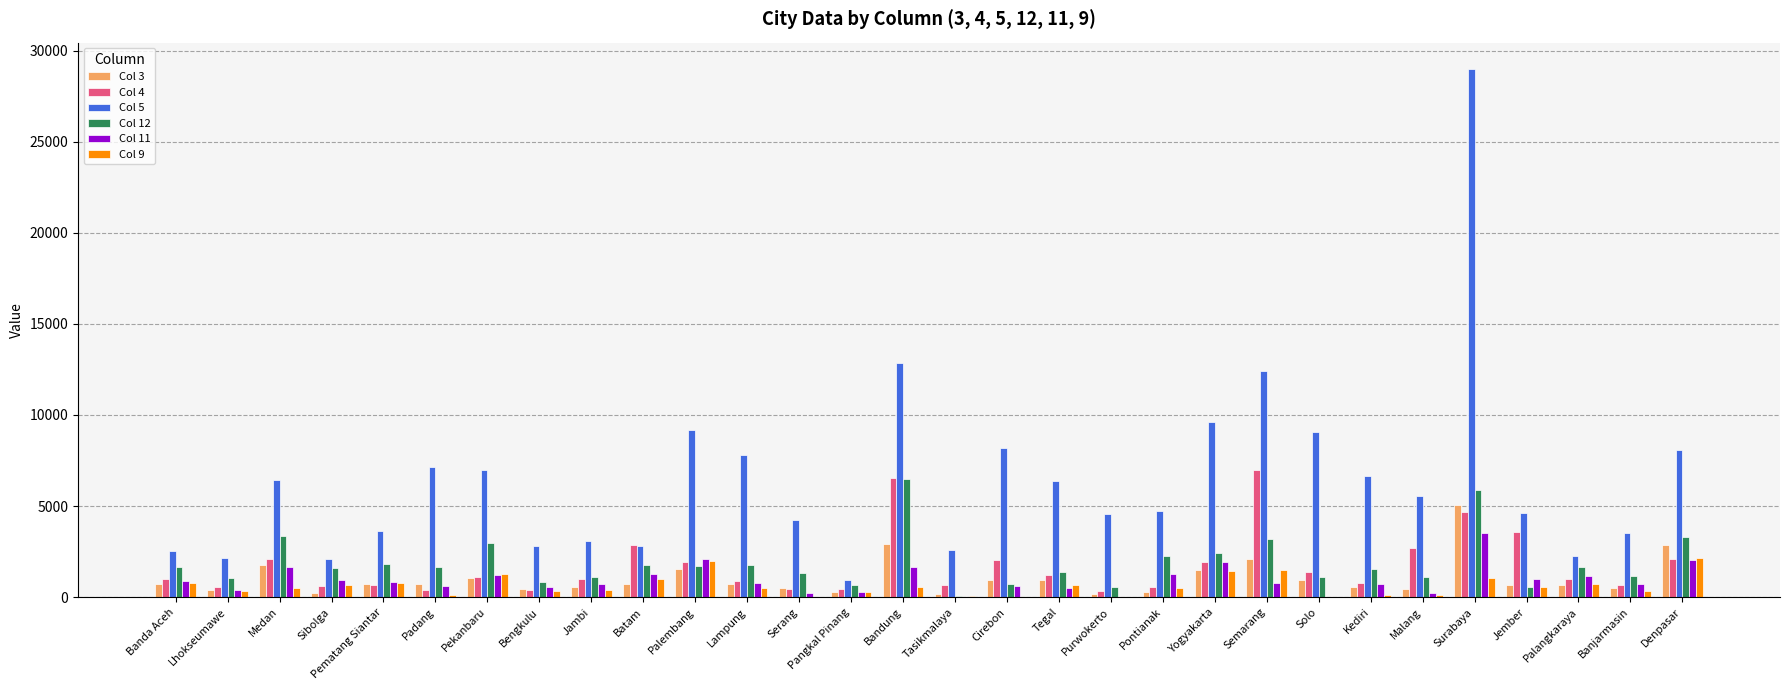

Is it true that Col 4 equals 4686 at Surabaya?

True